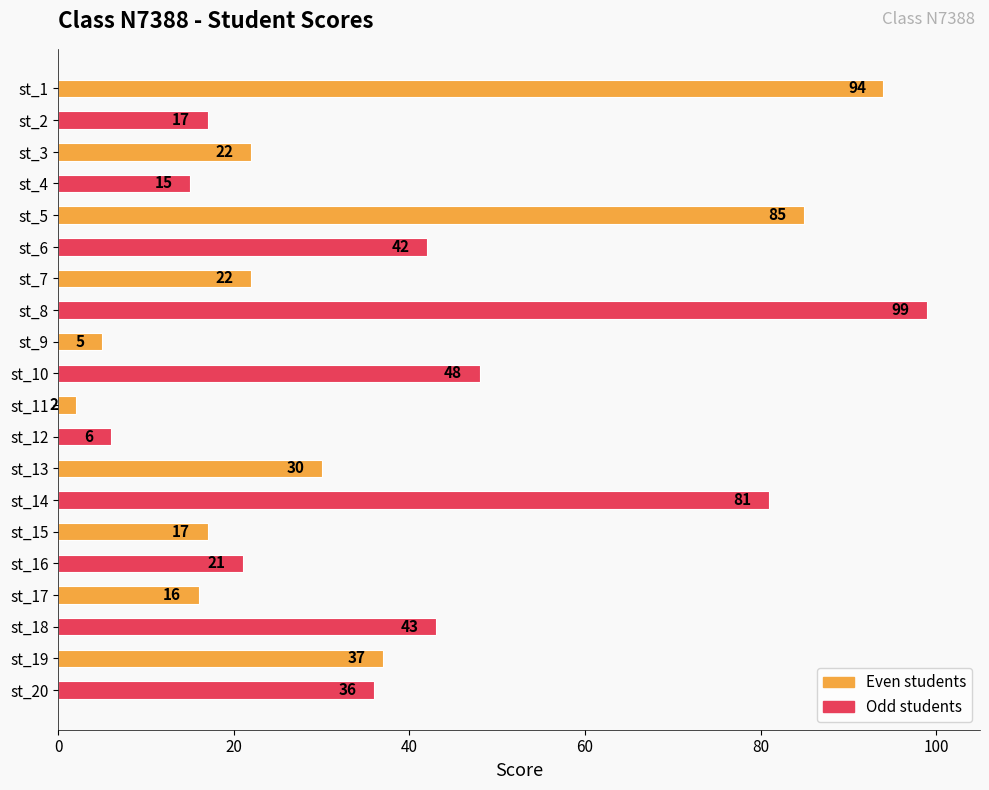

At which label is the value closest to 50?

st_10